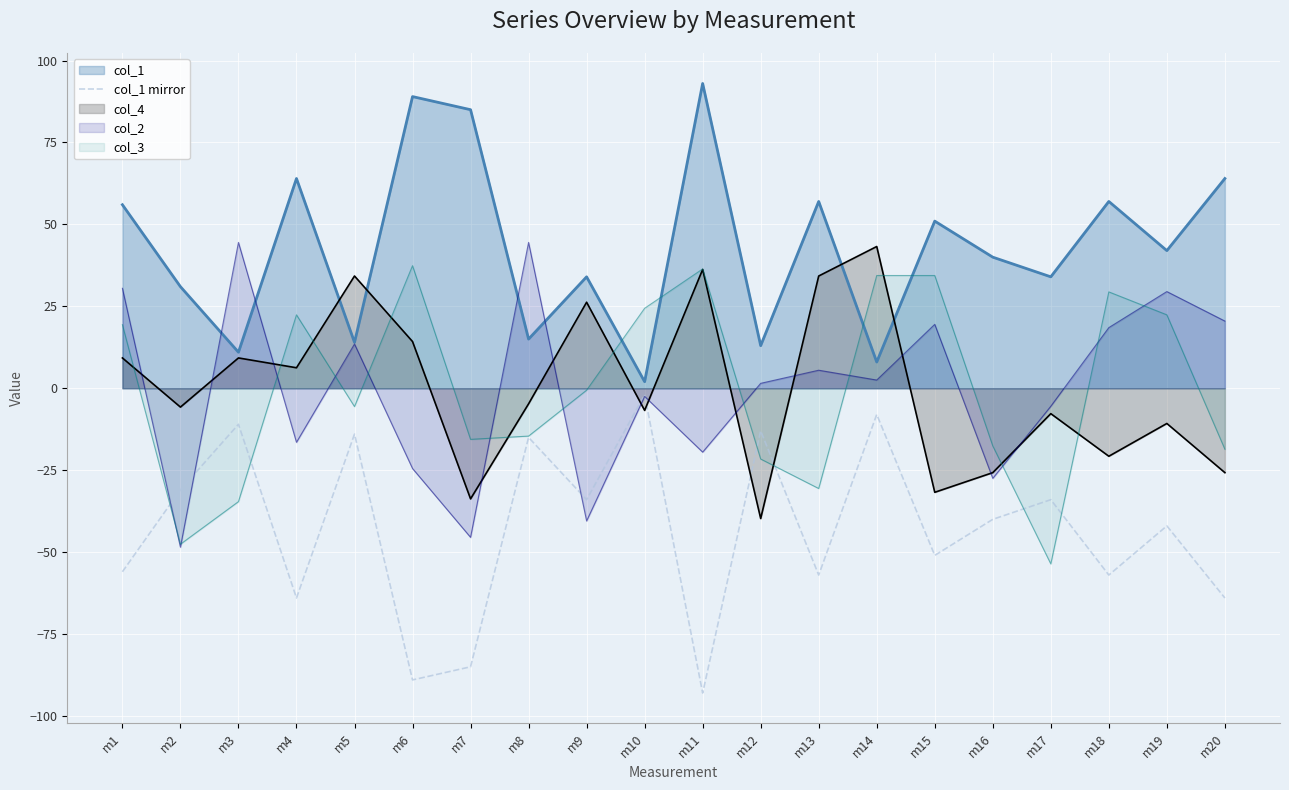

How many lines are shown in the chart?

5